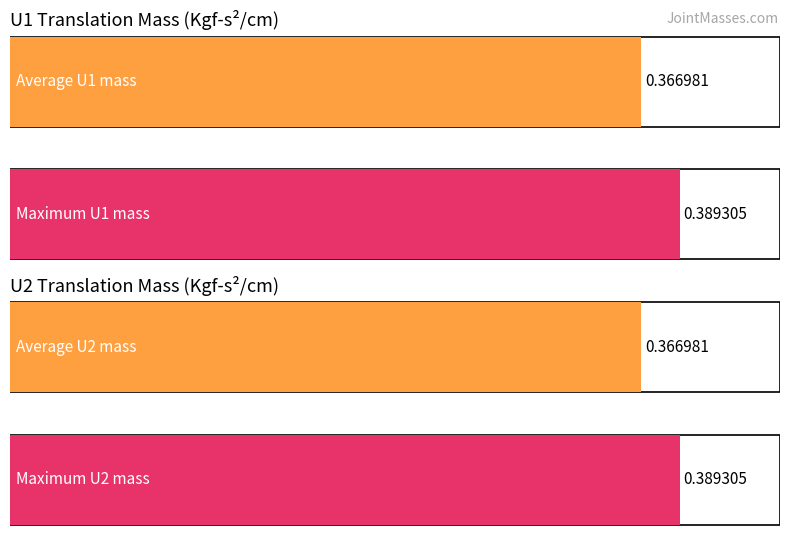

The value of U2 at 3 is 0.4. True or false?

True